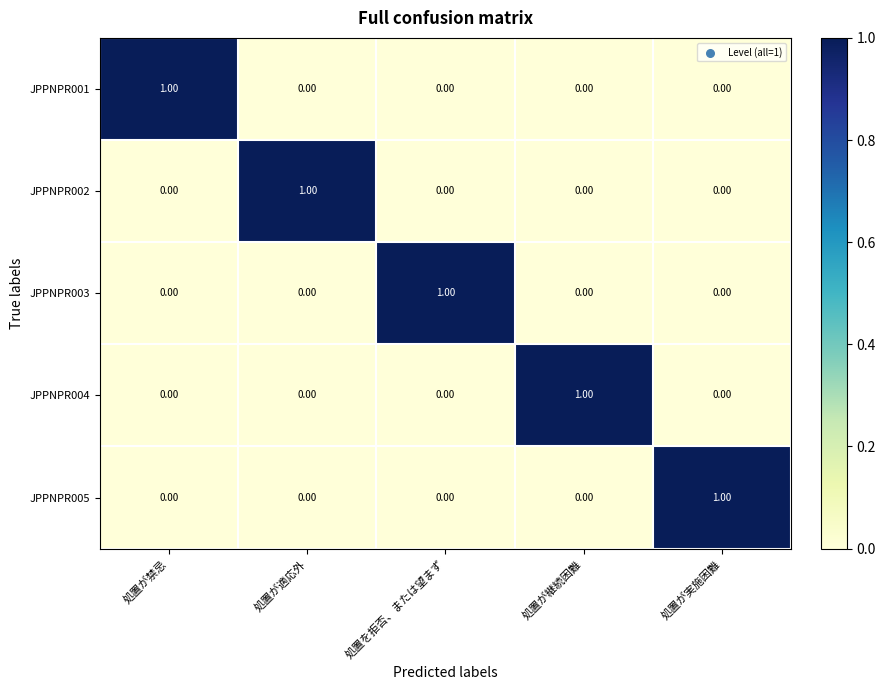

Which category has the highest value in the JPPNPR004 series?

処置が継続困難